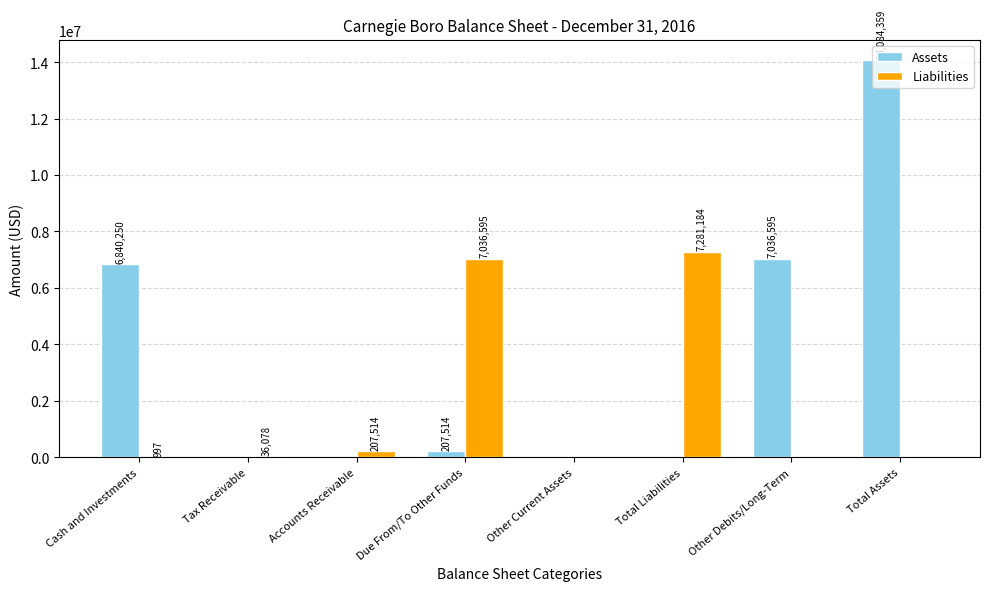

What is the spread (max minus min) of values at Cash and Investments?

6839253